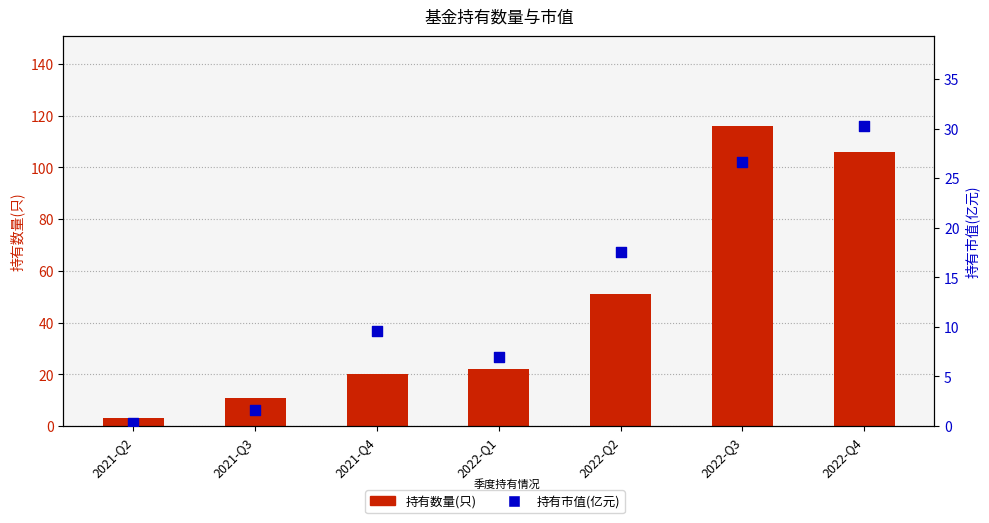

At which category is the sum across all series the highest?

2022-Q3